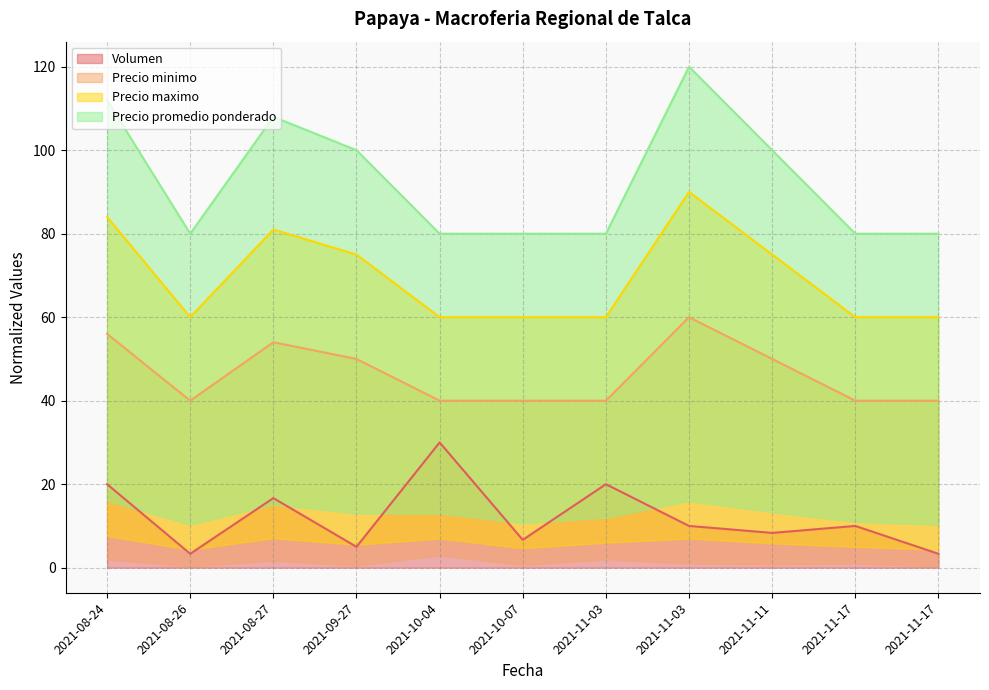

Which has a higher value, 2021-11-03 or 2021-10-07?

2021-11-03